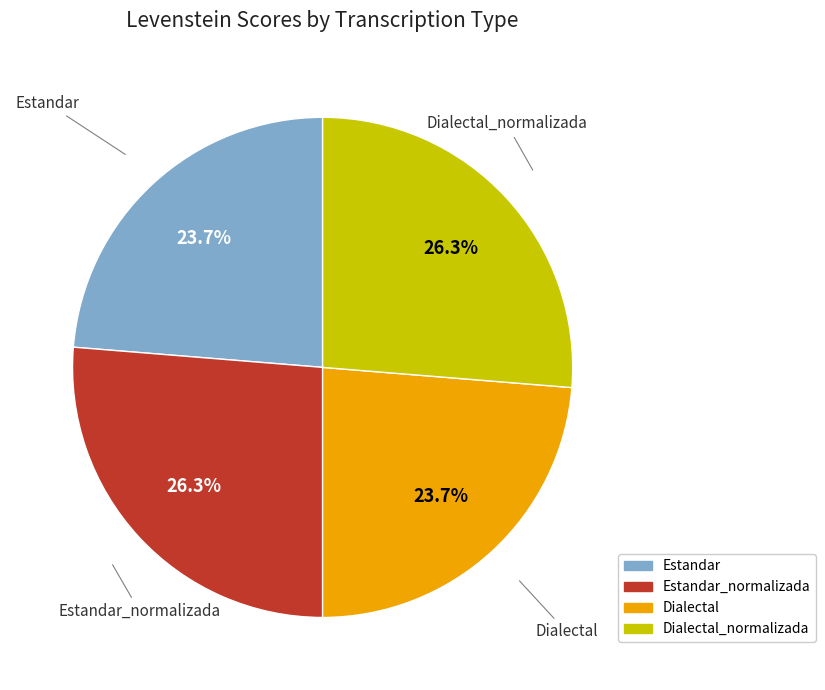

Does any single category account for the majority?

No